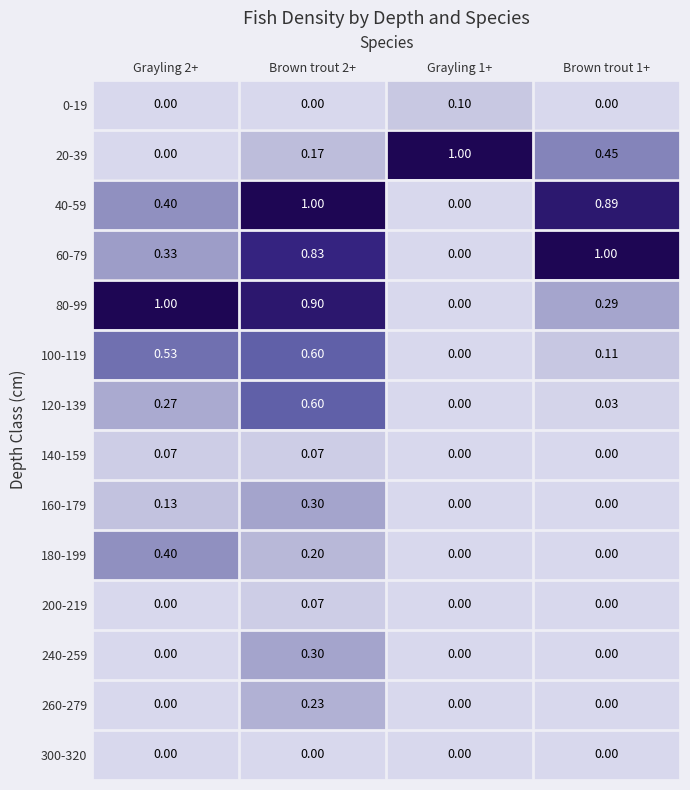

Count the number of data series in this chart.

14